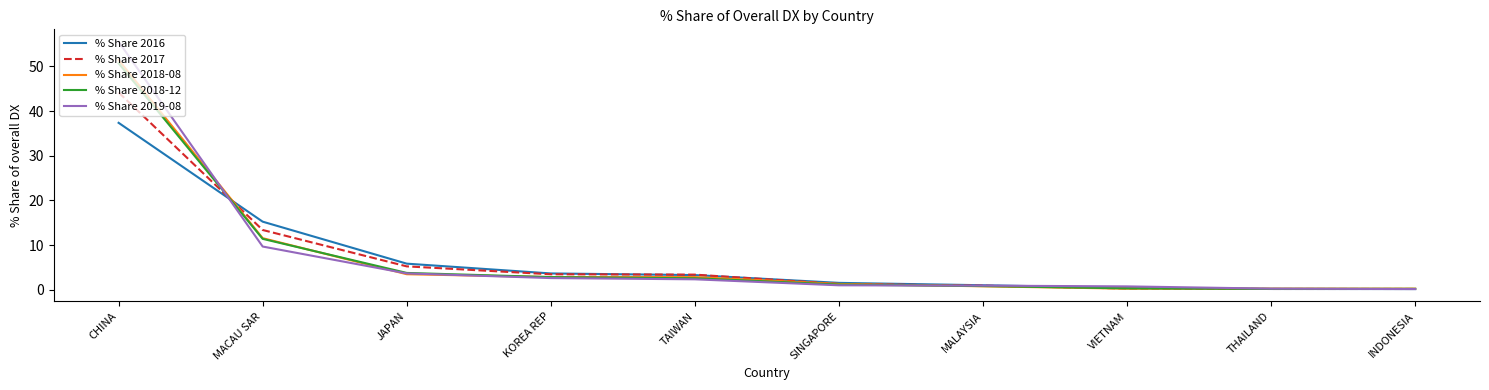

The value of % Share 2016 at CHINA is 62.7. True or false?

False